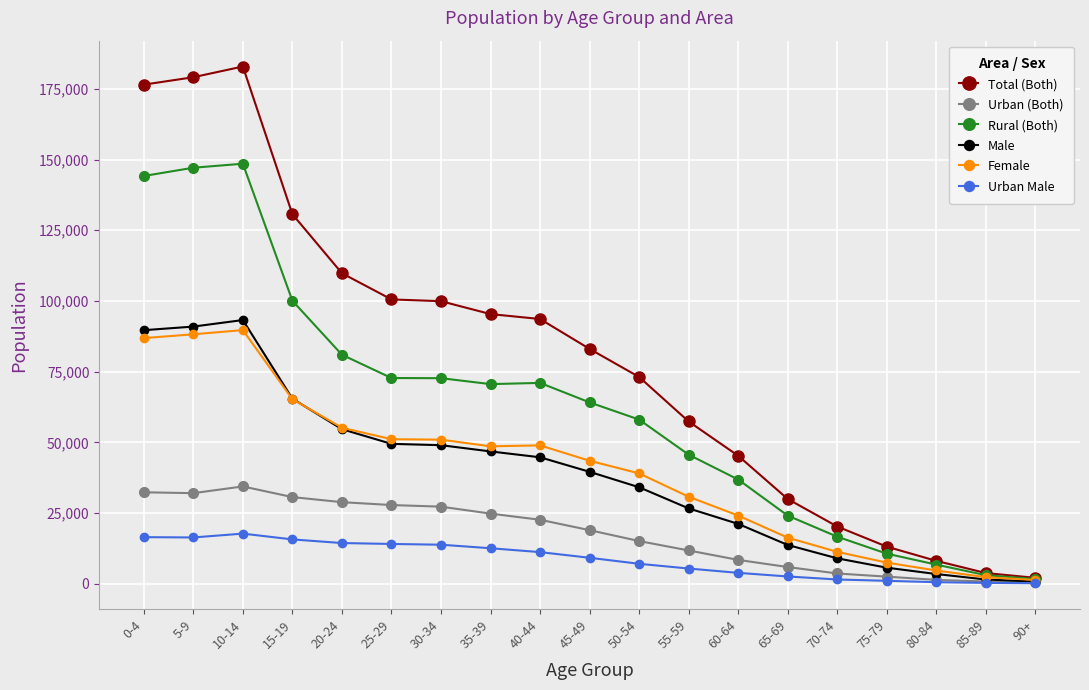

Which series has the largest total across all categories?

Total (Both)